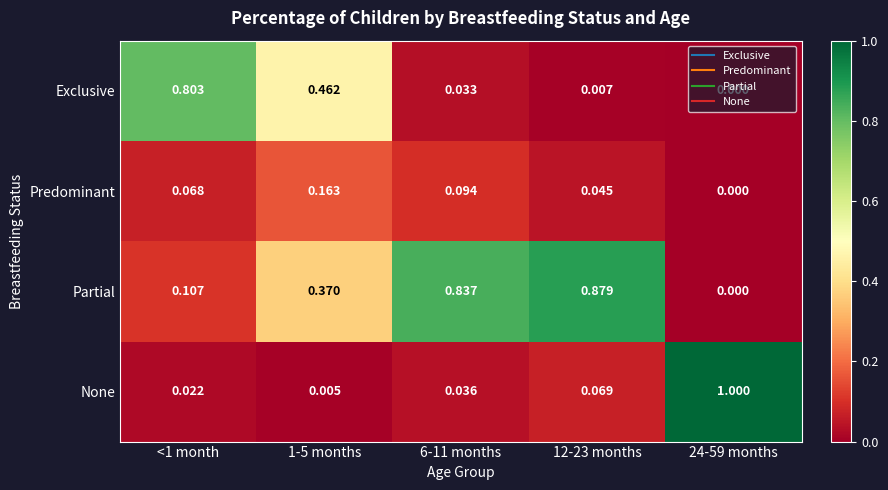

Which category has the lowest value across all series?

24-59 months